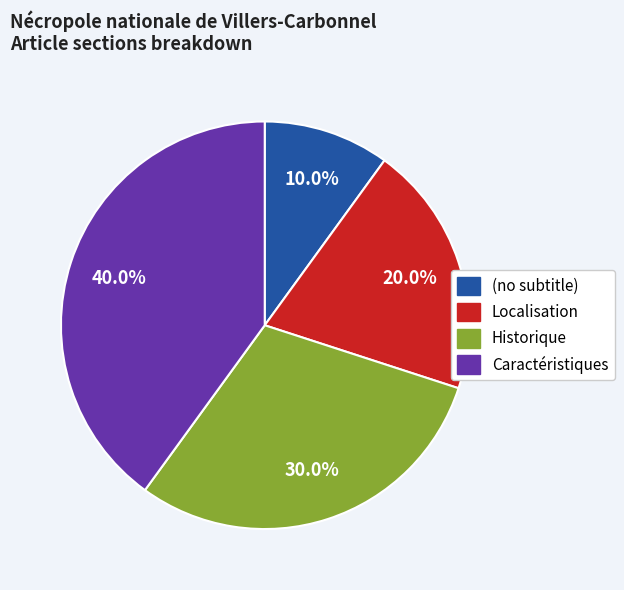

How many segments does this pie chart have?

4